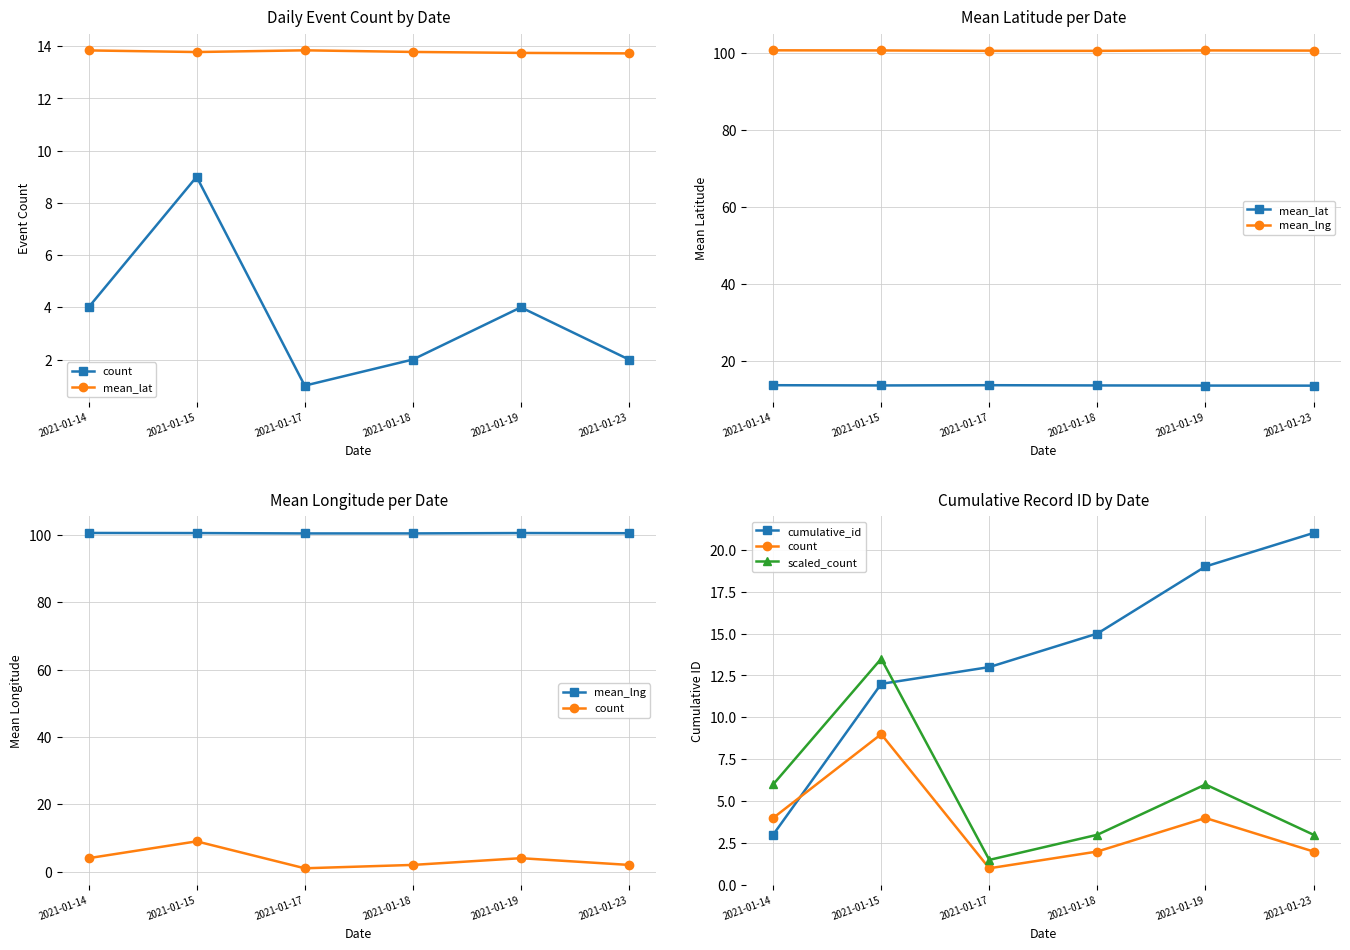

Which series has the largest total across all categories?

mean_lng